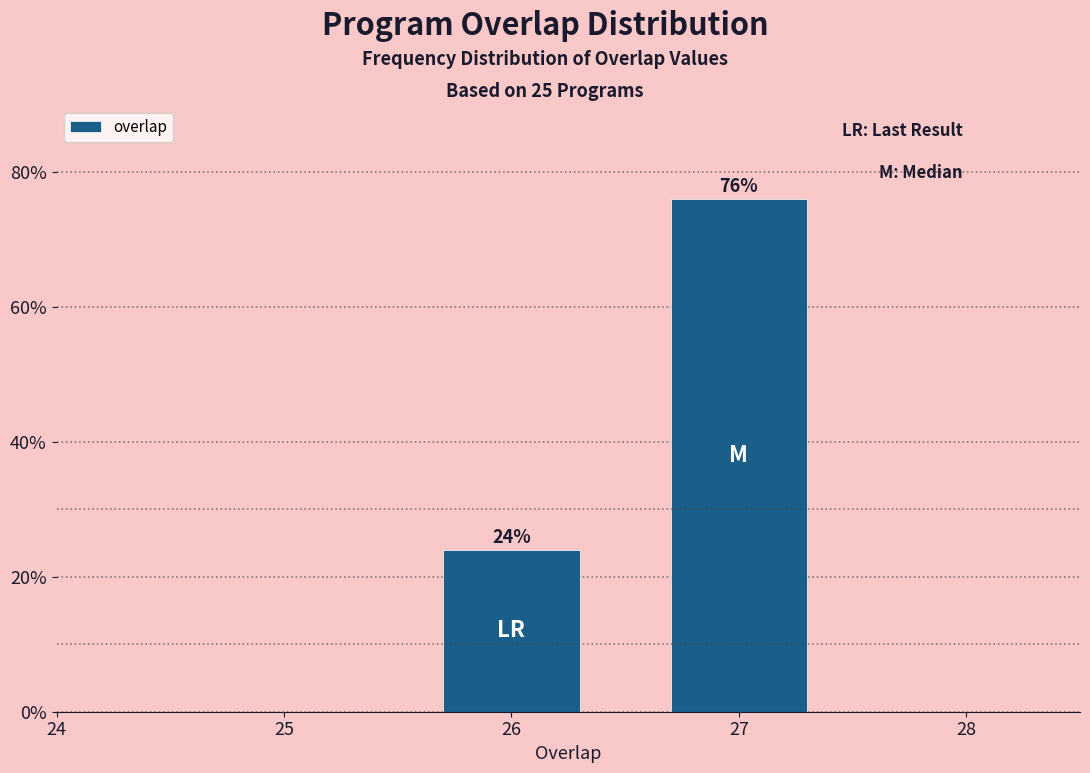

Reading left to right, transcribe all the data shown in this chart.

24	76